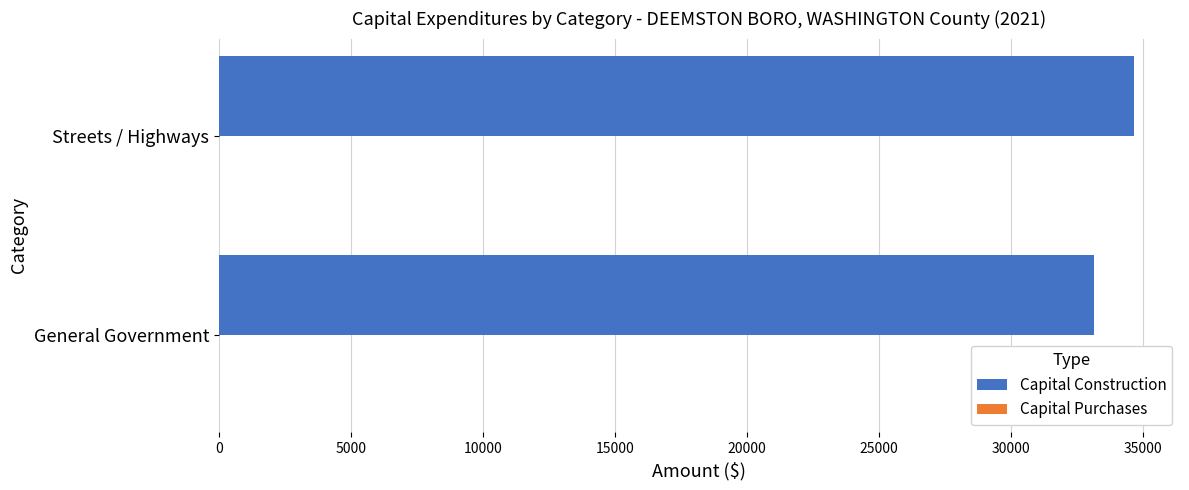

Is it true that the value at General Government is 47817?

False